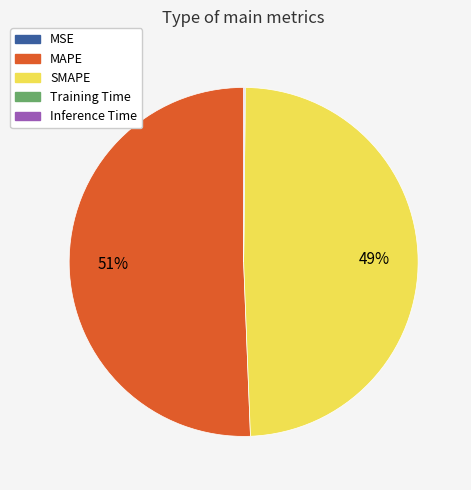

Does MAPE represent more than half of the total?

Yes